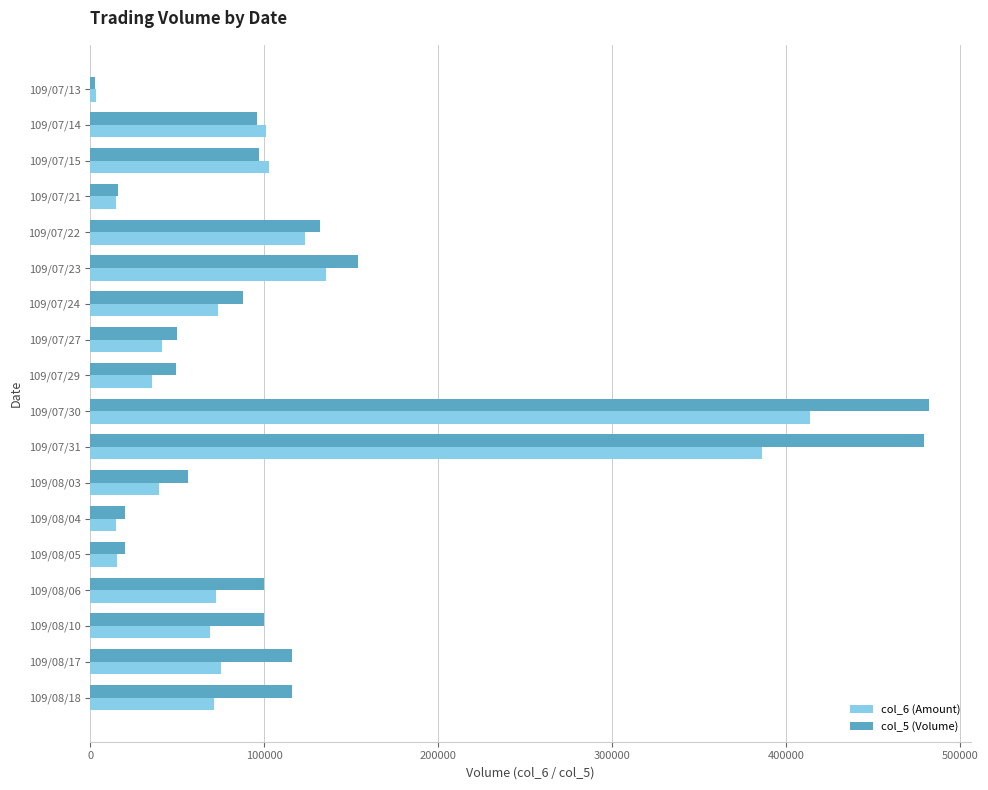

What is the smallest value displayed?

3000